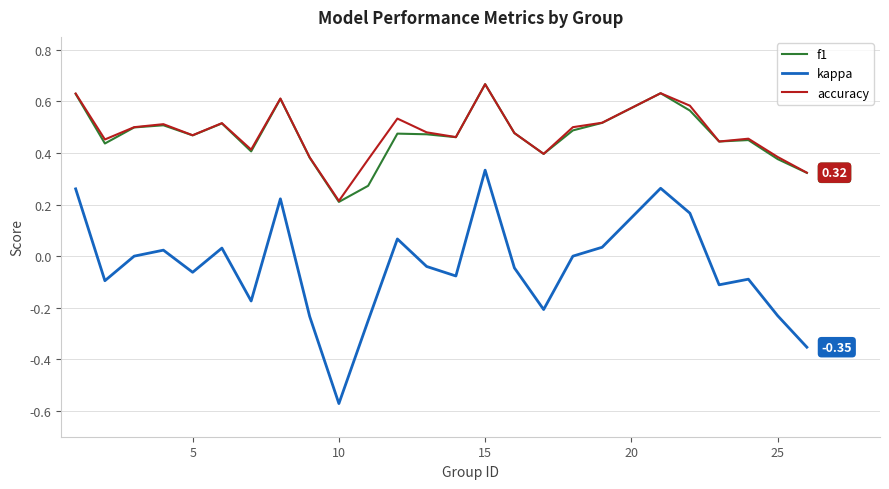

True or false: accuracy and kappa cross at least once.

False